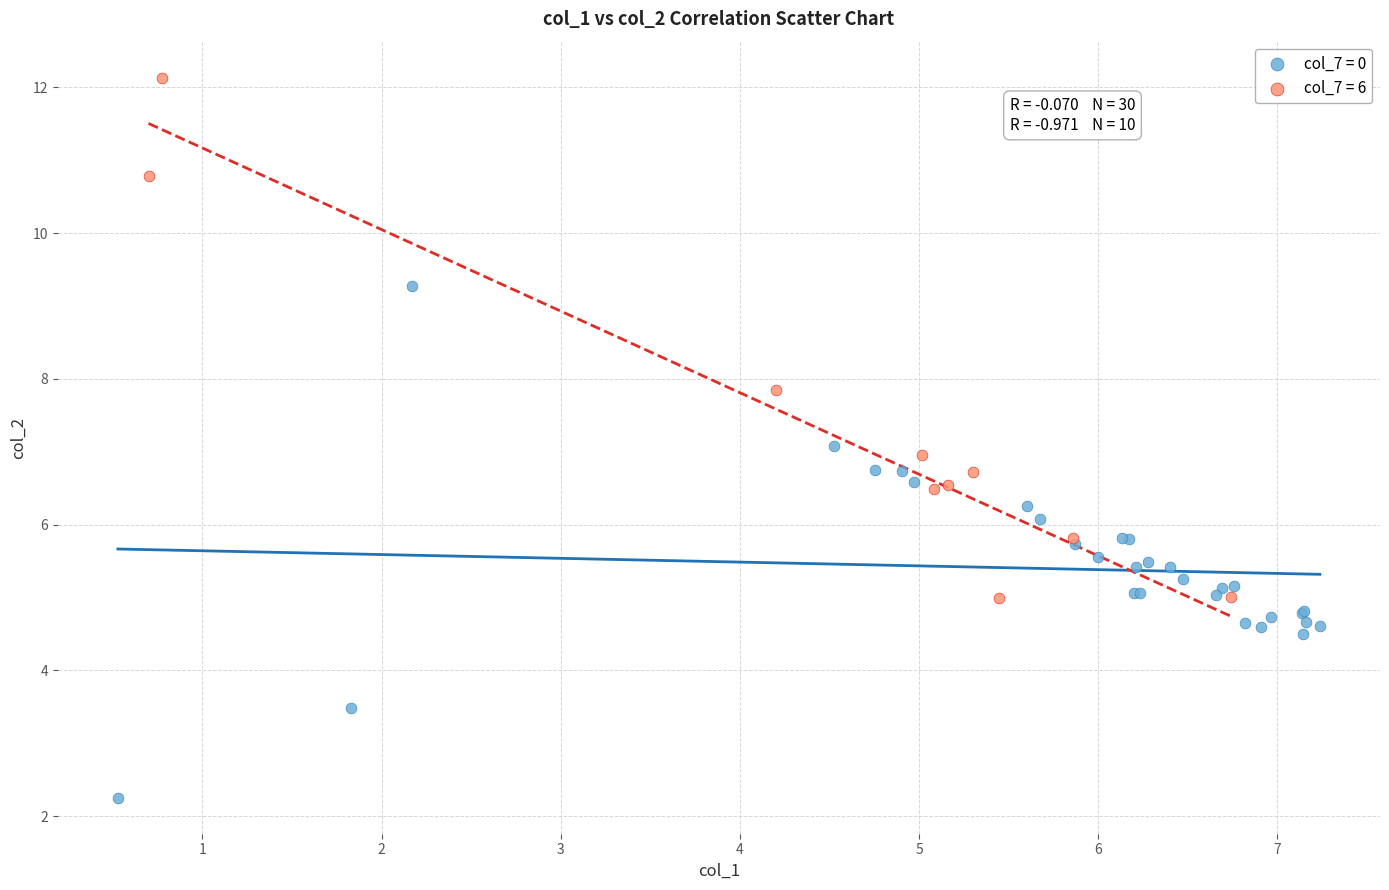

What are all the series names shown in the legend?

col_7 = 0, col_7 = 6